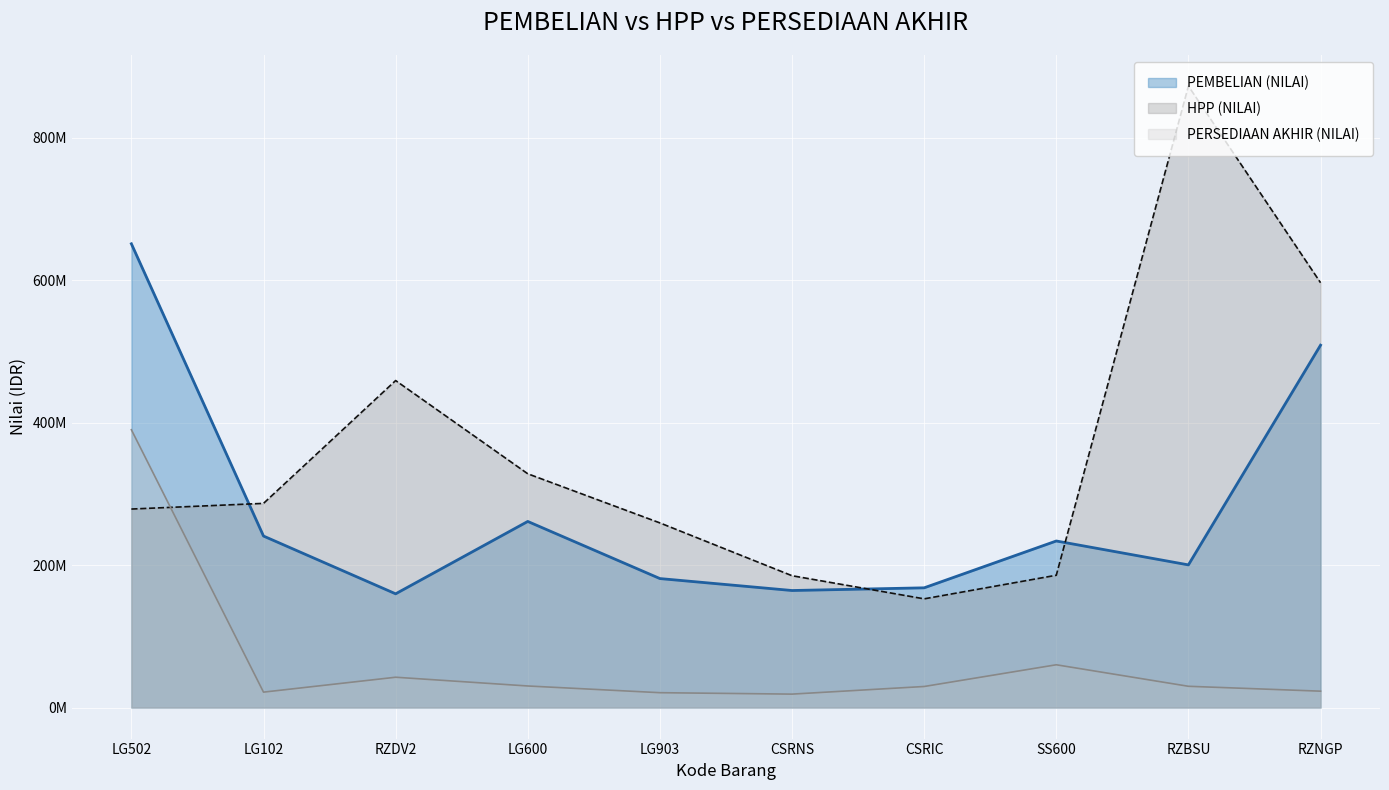

What is the minimum value for PEMBELIAN (NILAI)?

159705000